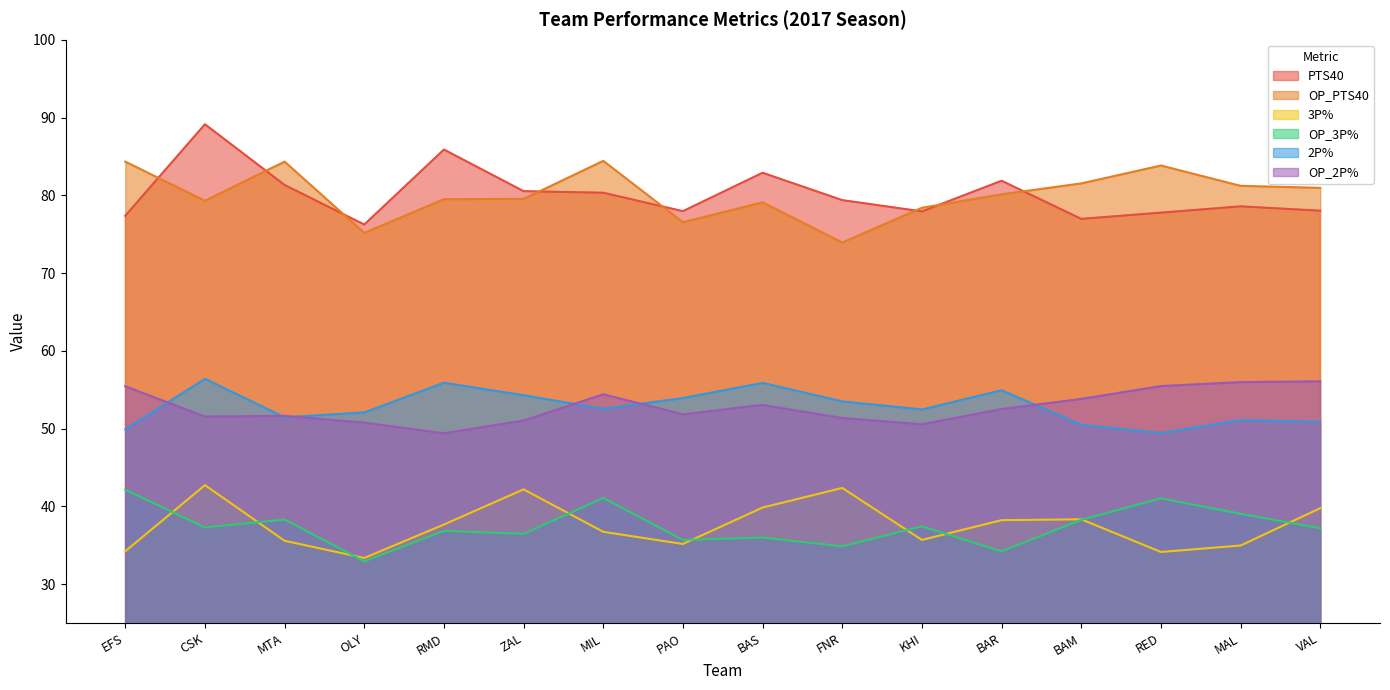

What is the label of the 5th point from the left?

RMD